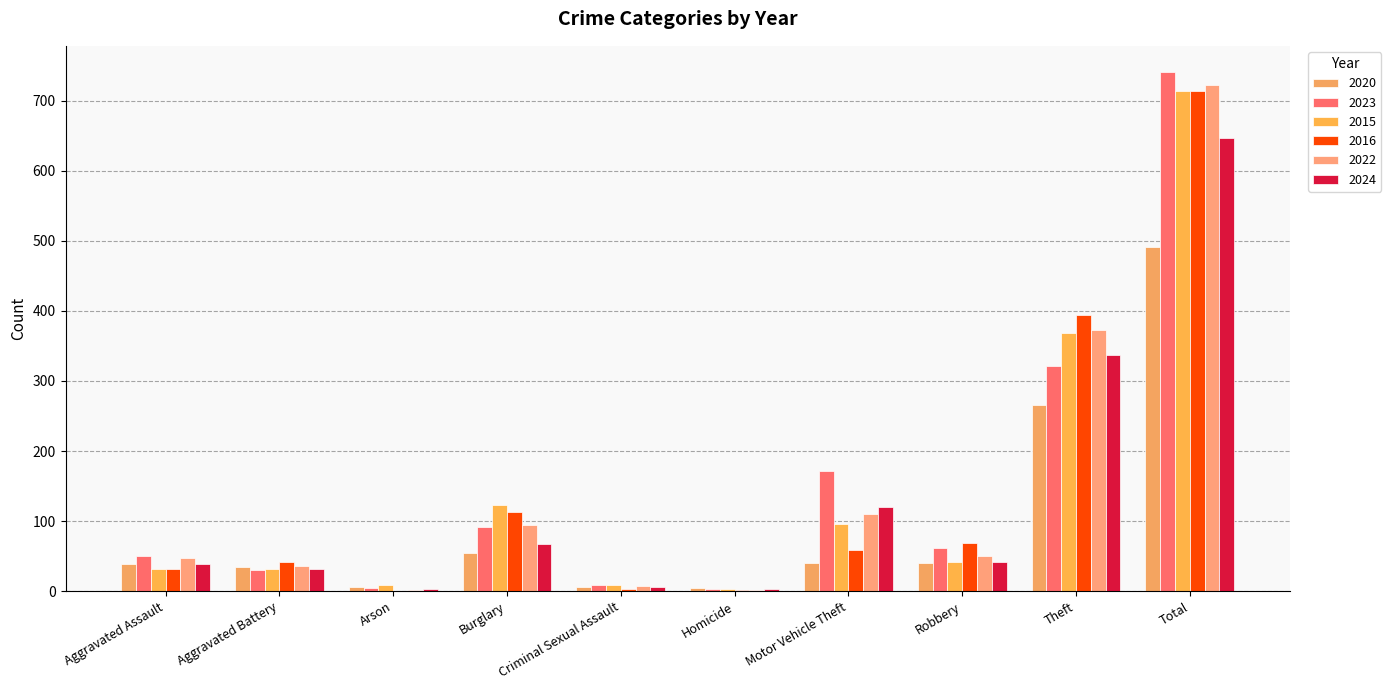

What is the label of the 4th bar from the left?

Burglary